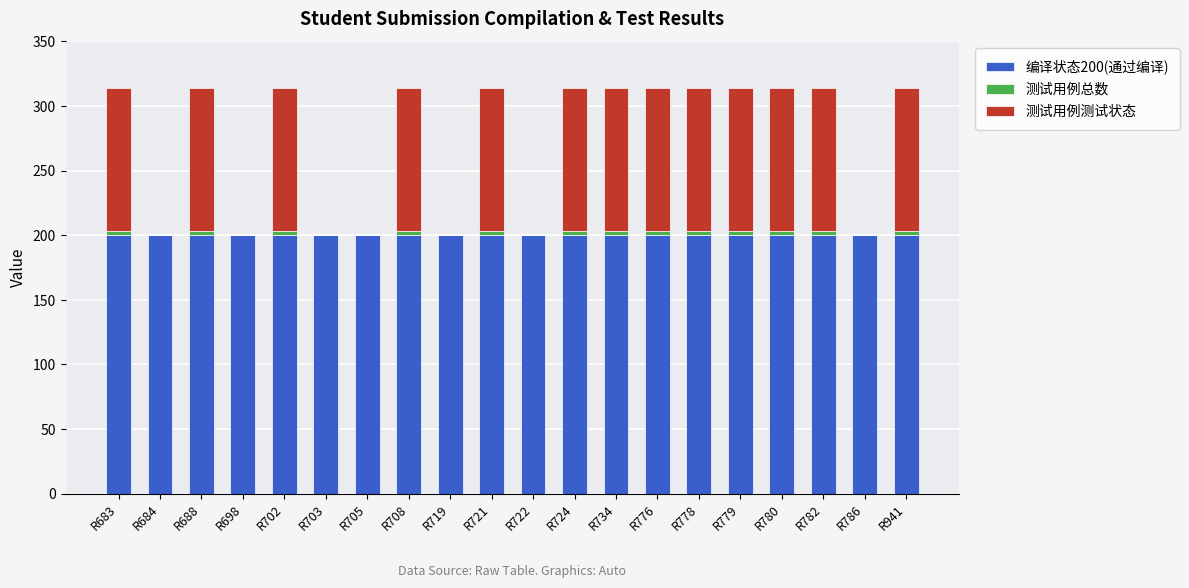

Is it true that 编译状态200(通过编译) equals 317 at R708?

False